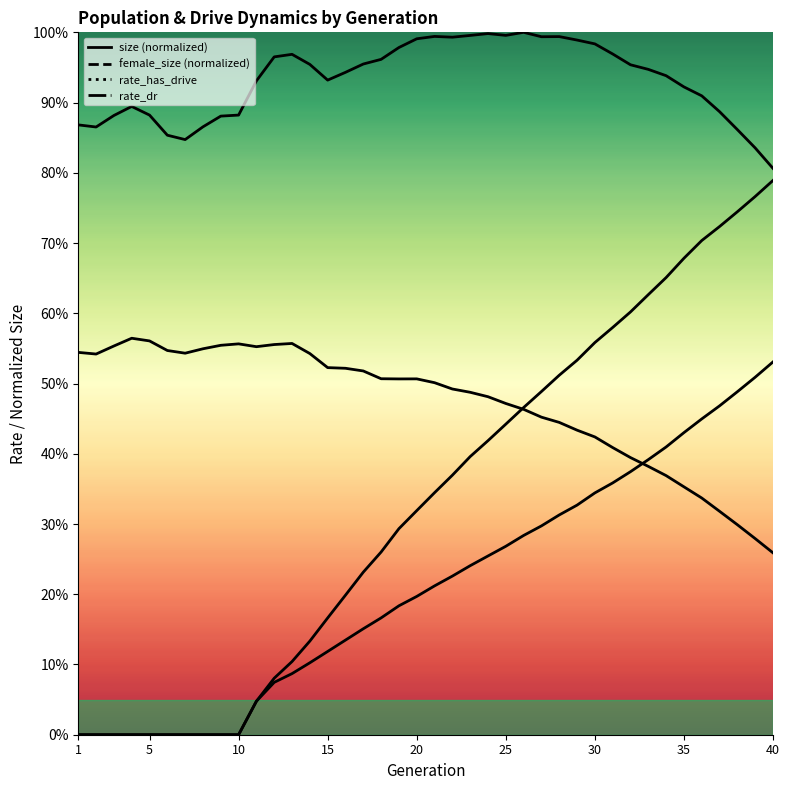

At which category does the chart reach its minimum across all series?

1